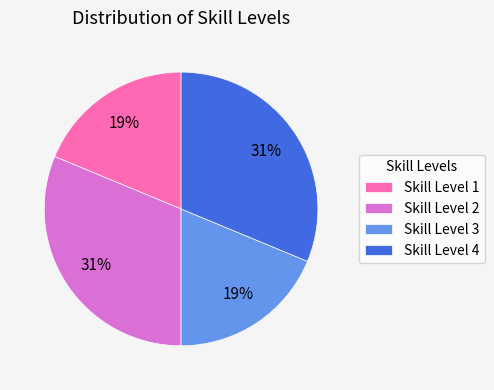

Between Skill Level 1 and Skill Level 2, which is larger?

Skill Level 2